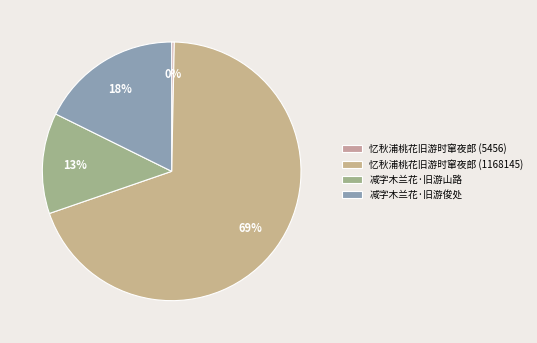

The 减字木兰花·旧游山路 slice represents 2% of the pie. True or false?

False